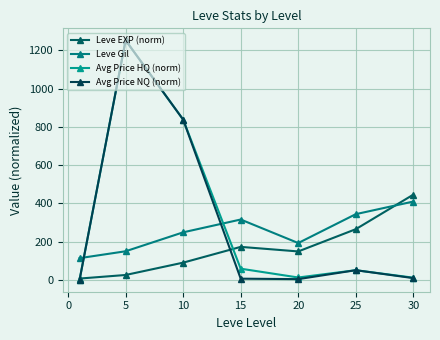

Does the chart have visible grid lines?

Yes